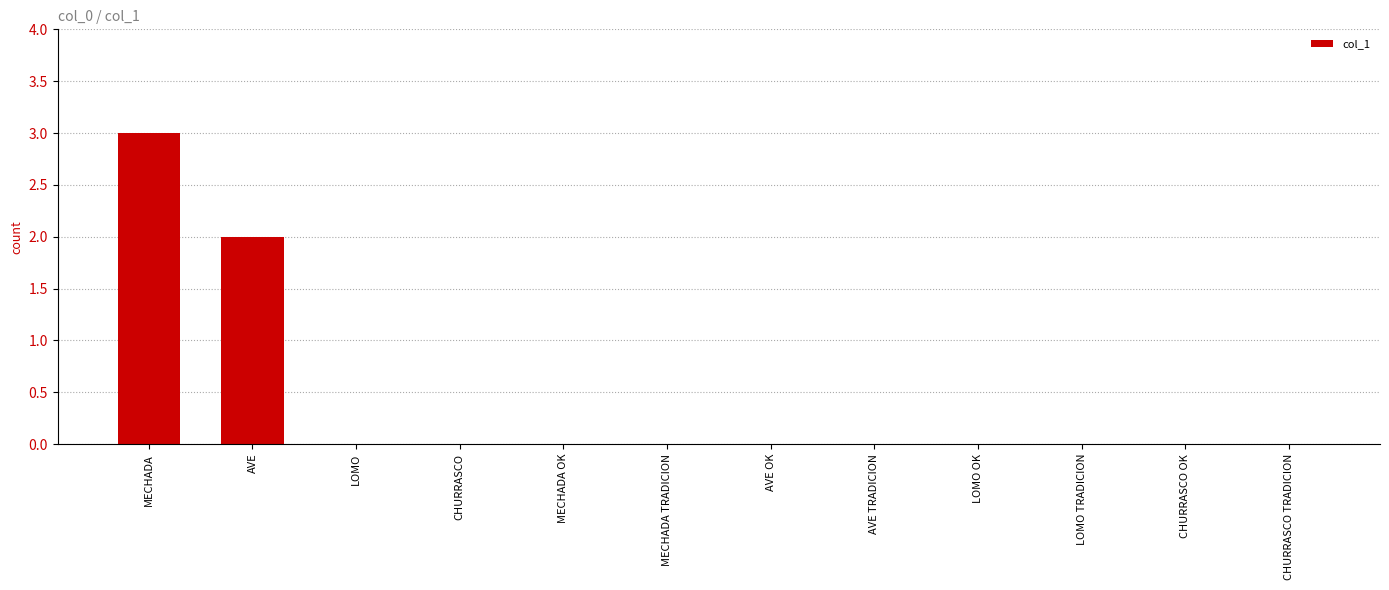

At which category does the chart reach its peak across all series?

MECHADA